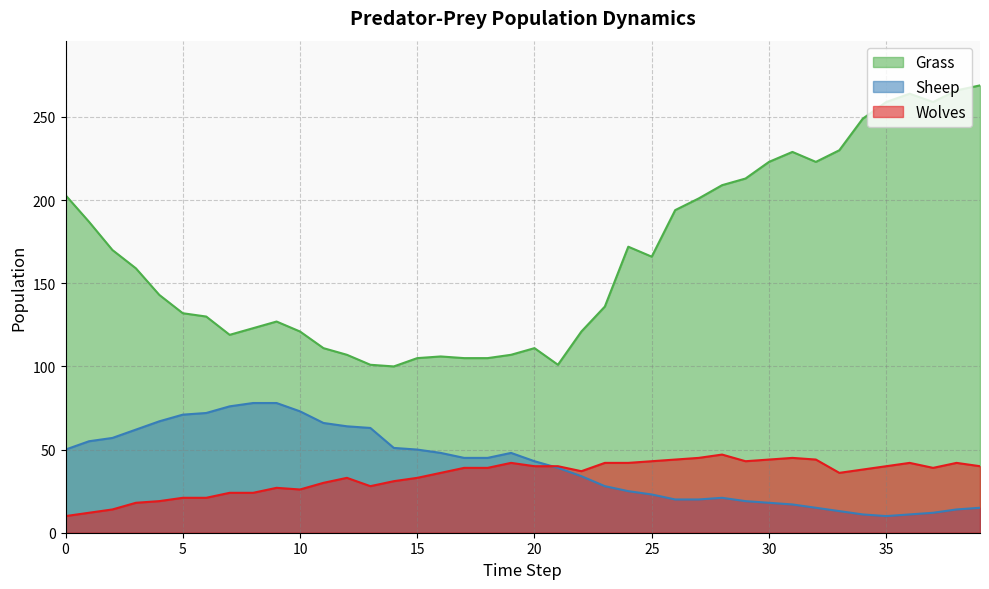

Reading right to left, list all the values displayed in this chart.

Grass: 39=269	38=266	37=259	36=264	35=259	34=249	33=230	32=223	31=229	30=223	29=213	28=209	27=201	26=194	25=166	24=172	23=136	22=121	21=101	20=111	19=107	18=105	17=105	16=106	15=105	14=100	13=101	12=107	11=111	10=121	9=127	8=123	7=119	6=130	5=132	4=143	3=159	2=170	1=187	0=203
Sheep: 39=15	38=14	37=12	36=11	35=10	34=11	33=13	32=15	31=17	30=18	29=19	28=21	27=20	26=20	25=23	24=25	23=28	22=34	21=39	20=43	19=48	18=45	17=45	16=48	15=50	14=51	13=63	12=64	11=66	10=73	9=78	8=78	7=76	6=72	5=71	4=67	3=62	2=57	1=55	0=50
Wolves: 39=40	38=42	37=39	36=42	35=40	34=38	33=36	32=44	31=45	30=44	29=43	28=47	27=45	26=44	25=43	24=42	23=42	22=37	21=40	20=40	19=42	18=39	17=39	16=36	15=33	14=31	13=28	12=33	11=30	10=26	9=27	8=24	7=24	6=21	5=21	4=19	3=18	2=14	1=12	0=10